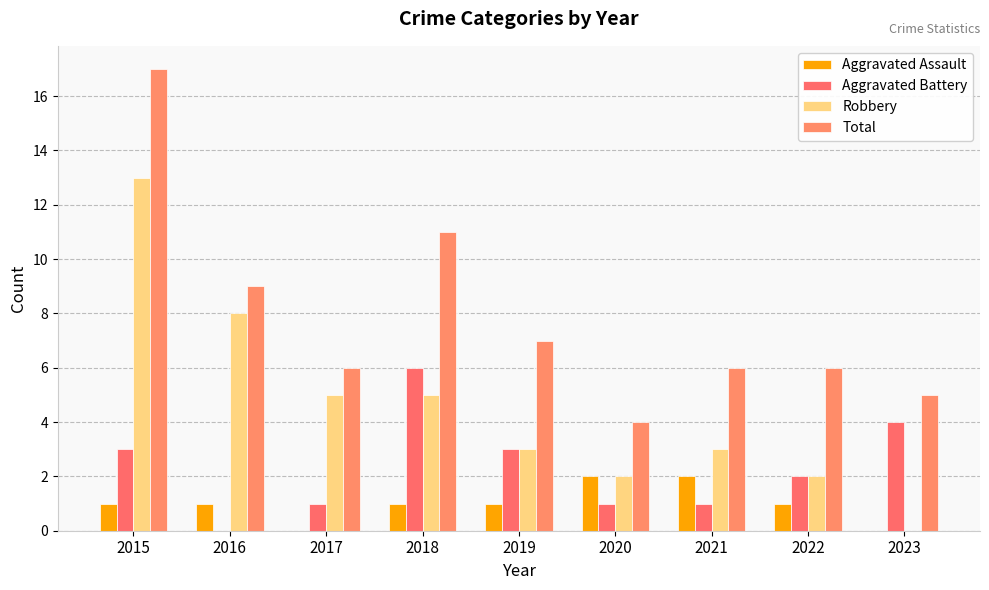

Count the number of data series in this chart.

4